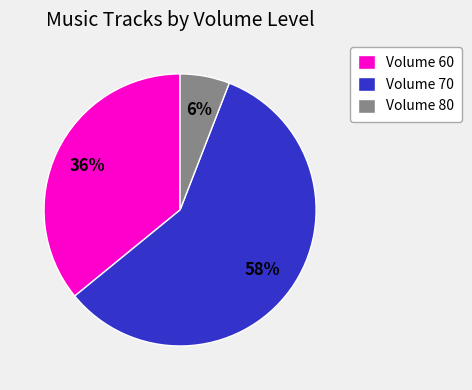

Does any single category account for the majority?

Yes